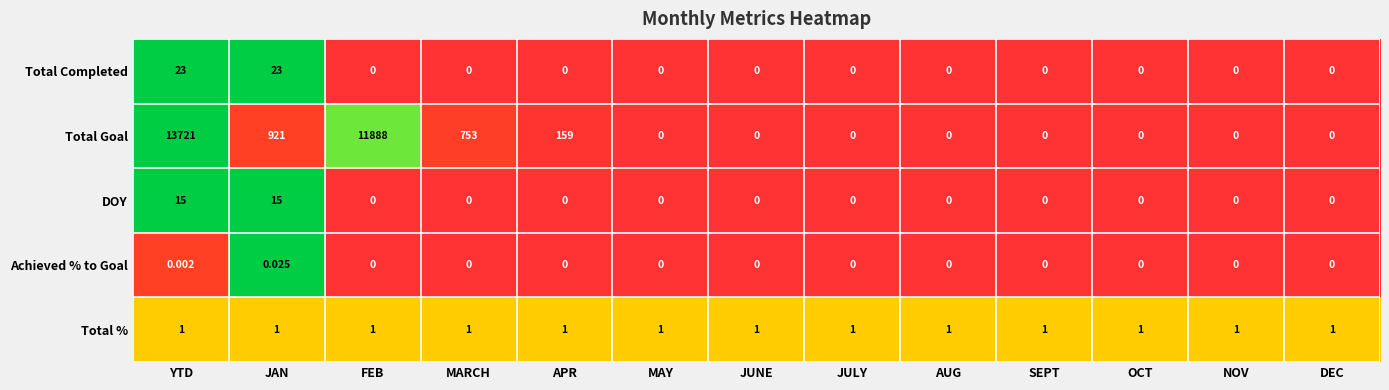

List the series in order of their peak value, highest first.

Total Goal, Total Completed, DOY, Total %, Achieved % to Goal